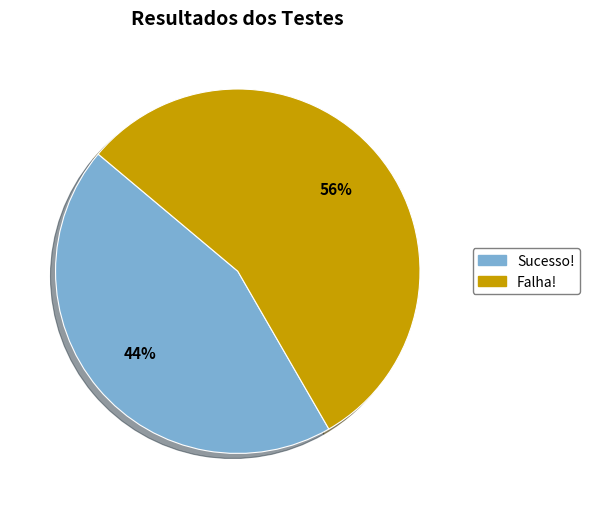

Which has a higher value, Falha! or Sucesso!?

Falha!